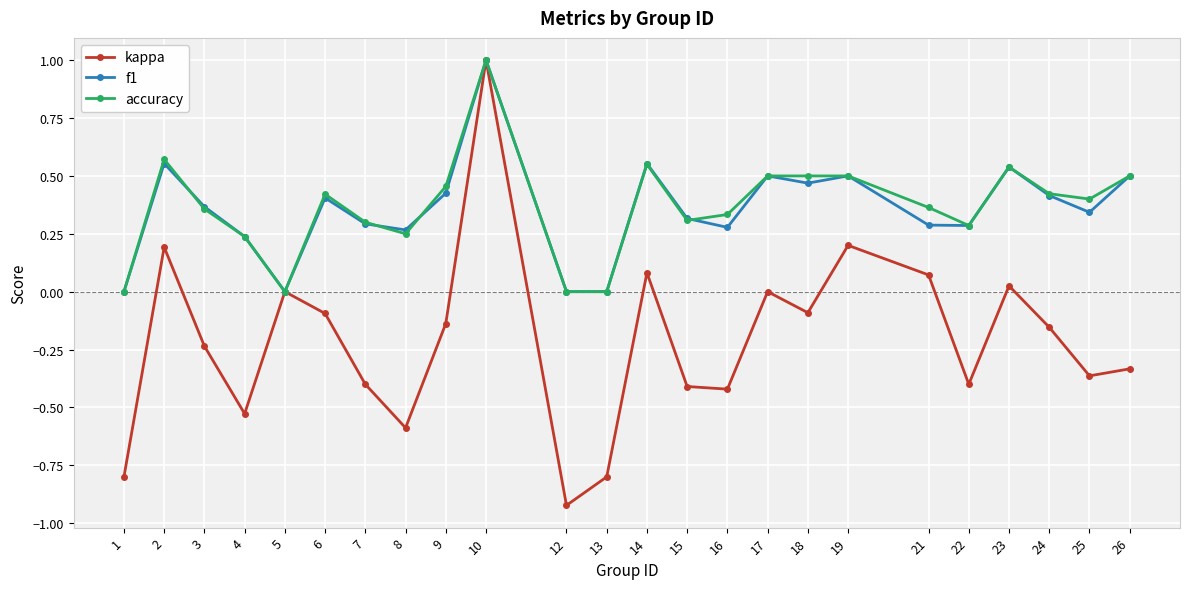

Is it true that accuracy equals 0.0 at 13?

True